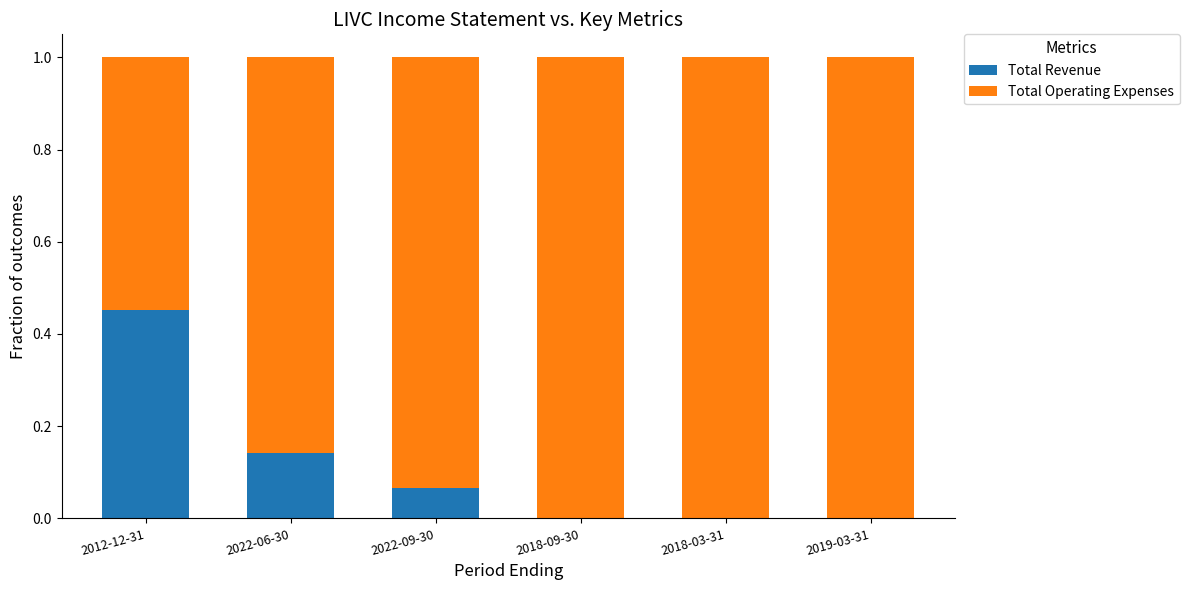

What are all the series names shown in the legend?

Total Revenue, Total Operating Expenses